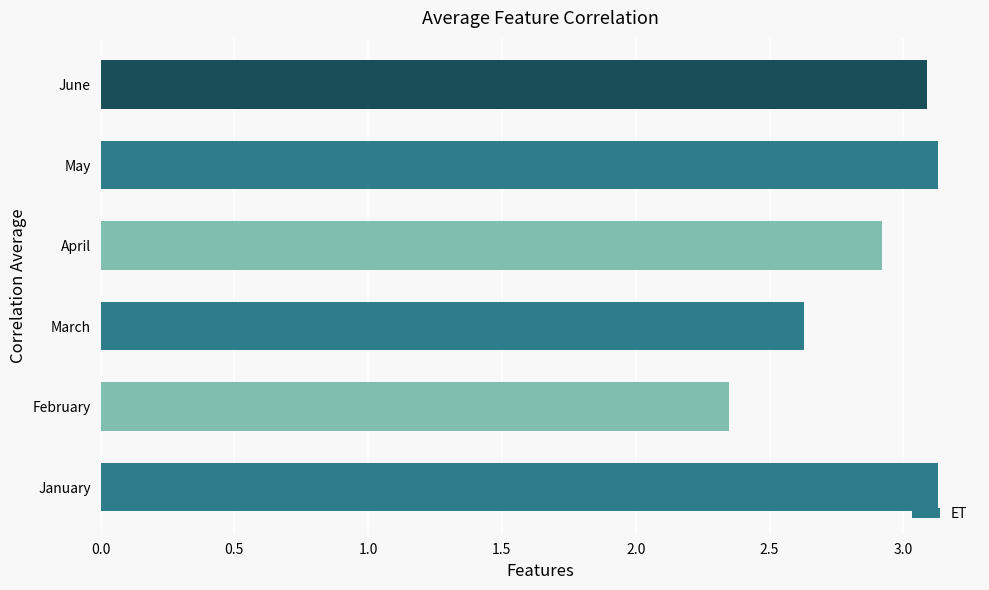

Which category has the lowest value across all series?

February